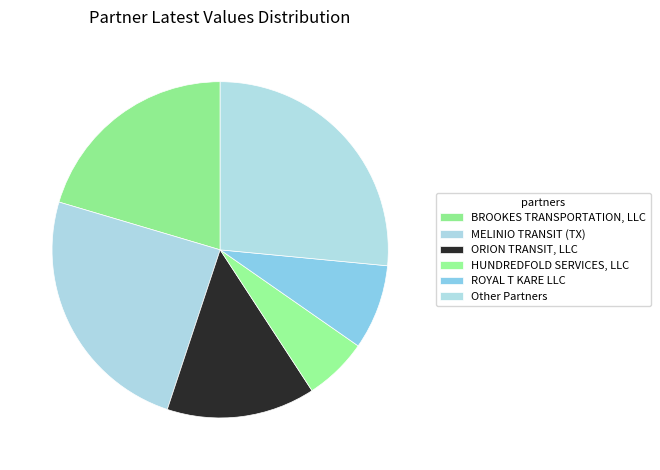

How many slices are in this pie chart?

6